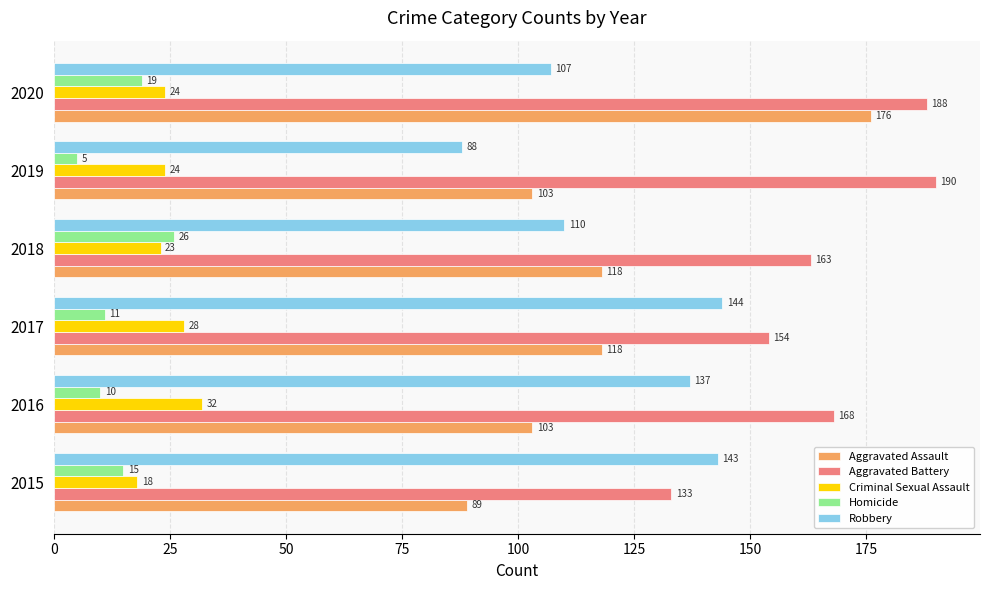

Is it true that Criminal Sexual Assault equals 28 at 2017?

True